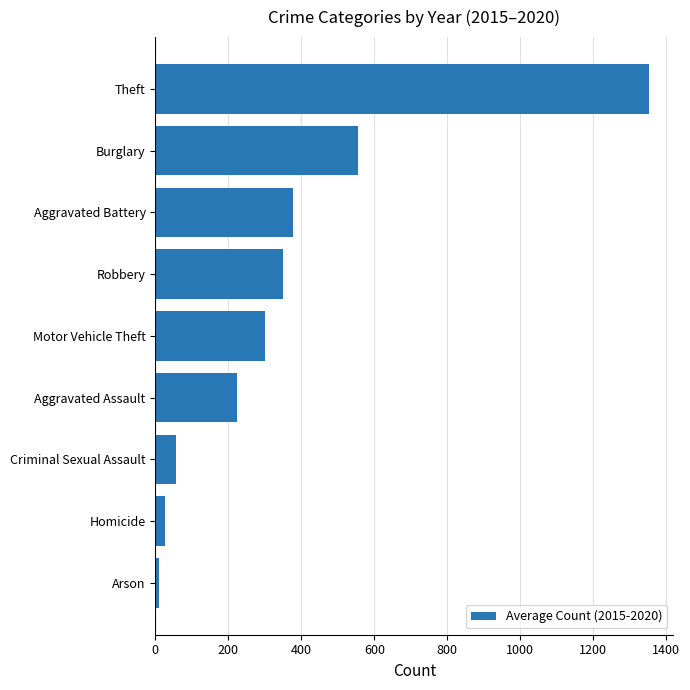

What is the difference between the maximum and second lowest values?

1325.0